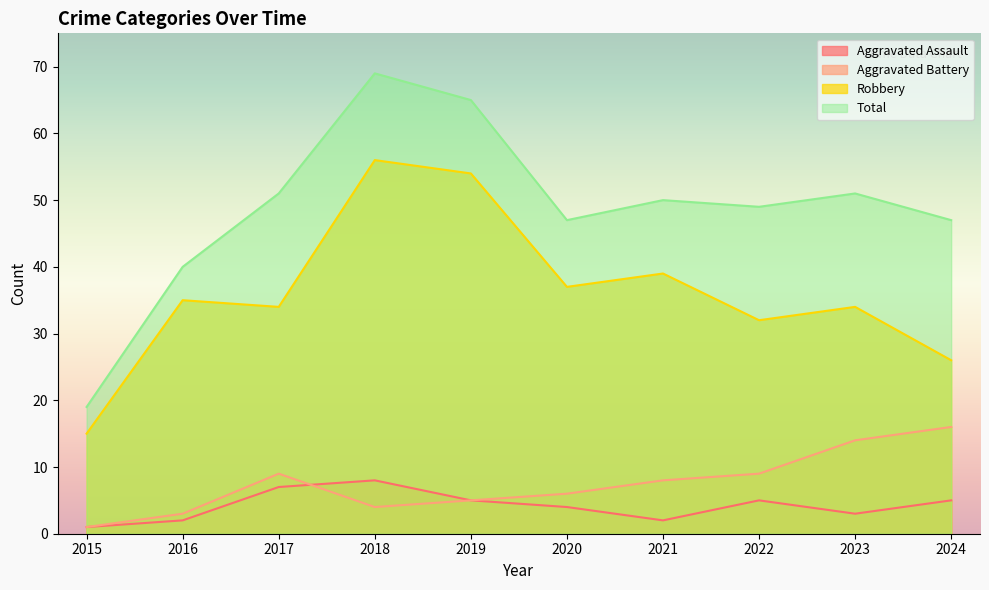

Between 2016 and 2019, which is larger?

2019